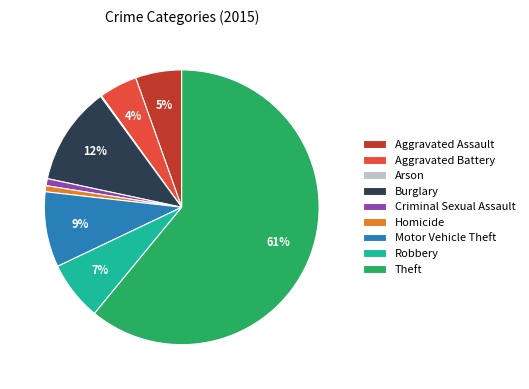

True or false: Theft accounts for 61% of the total.

True